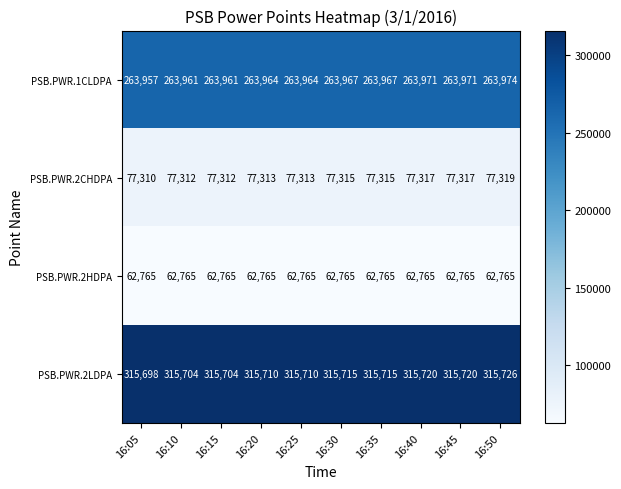

What is the smallest value displayed?

62765